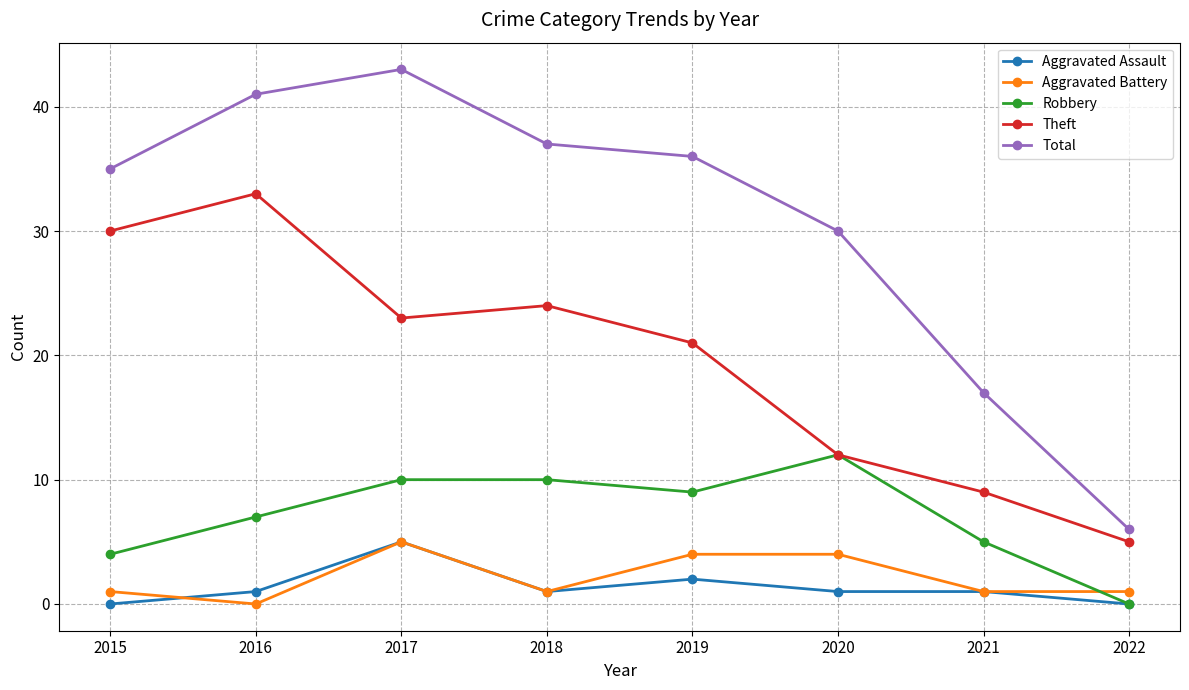

Which series has the widest spread of values?

Total